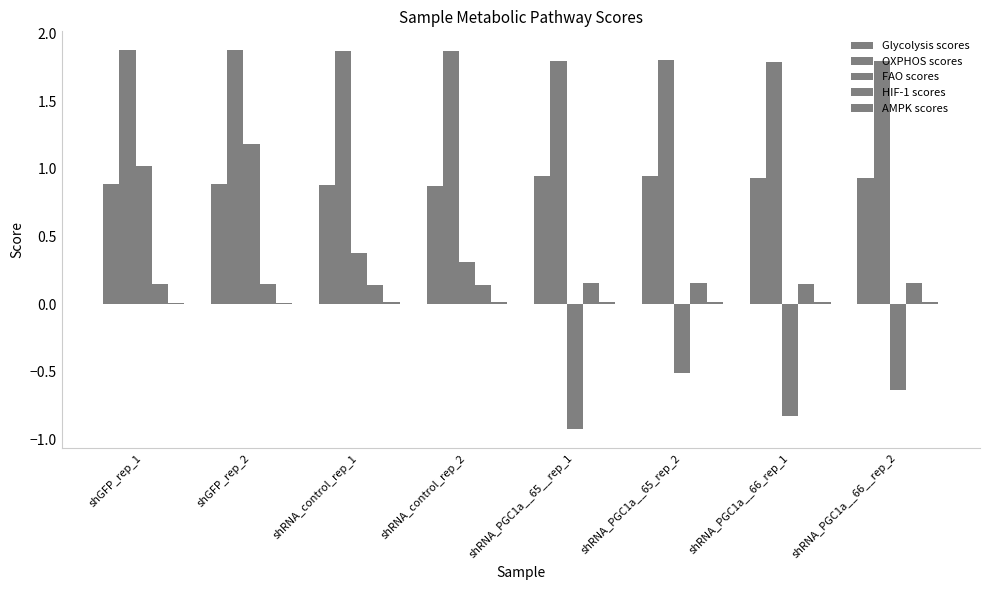

How many groups of bars are there?

8